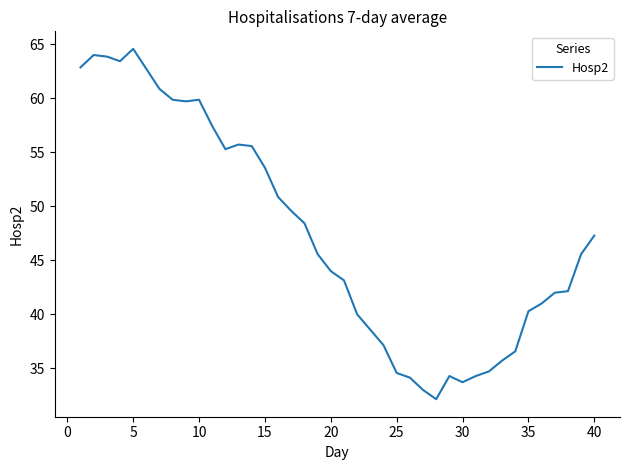

What is the difference between the maximum and minimum values?

32.4